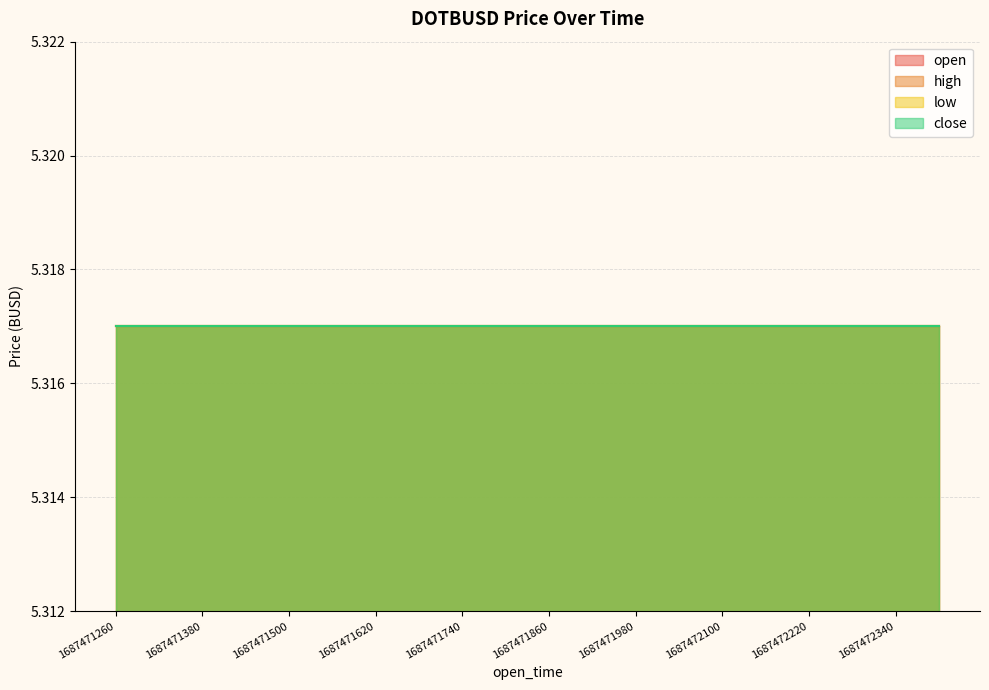

True or false: high and volume intersect in this chart.

False